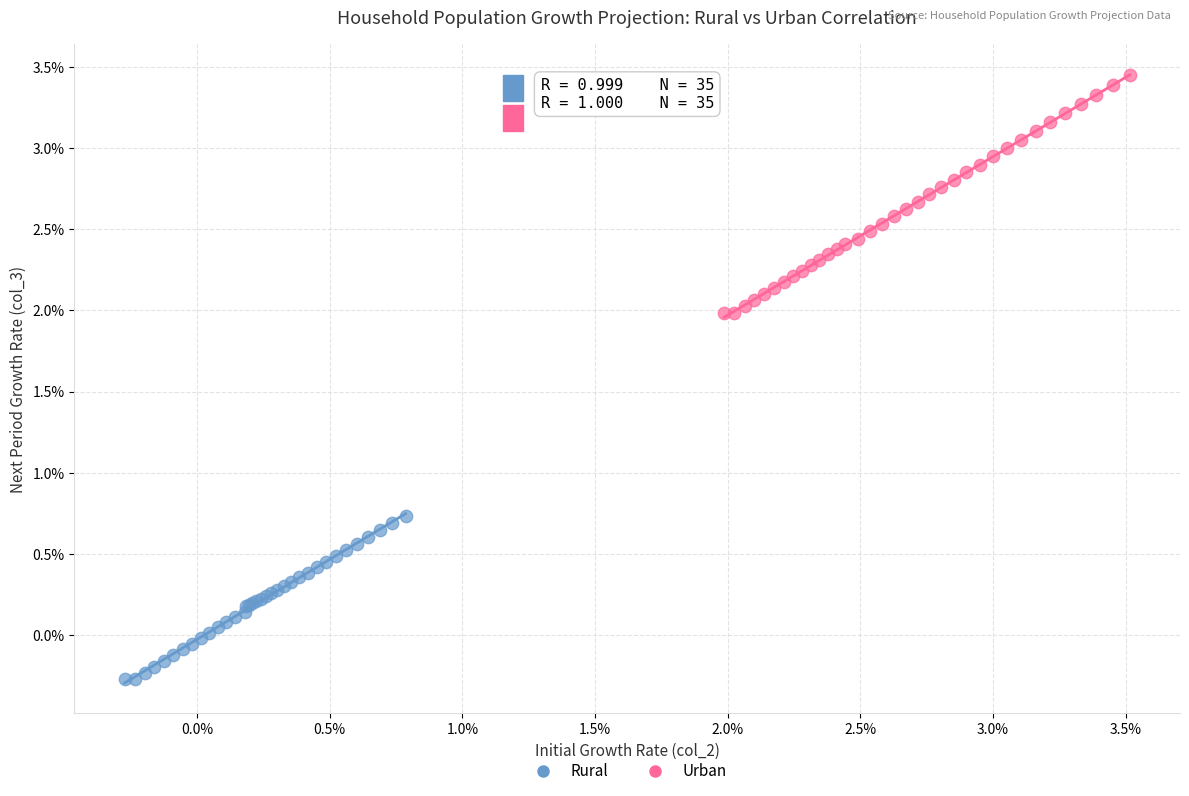

Which series contains the highest Y value?

Urban